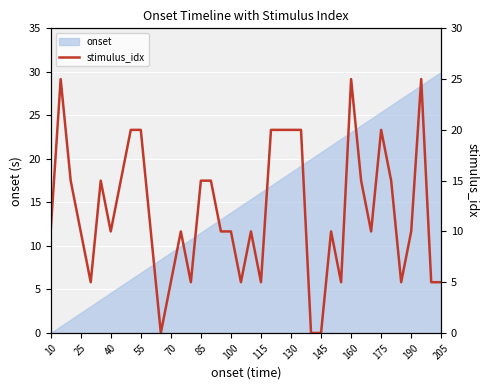

The value of onset at 85 is 11.5. True or false?

True